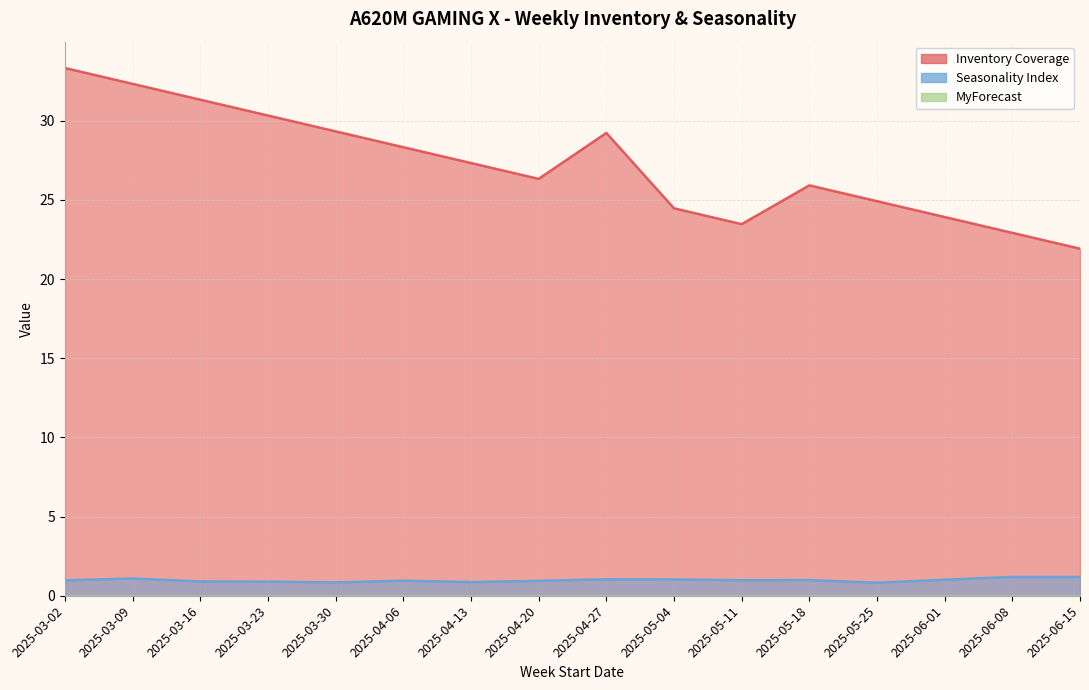

What is the minimum value shown in the chart?

0.8